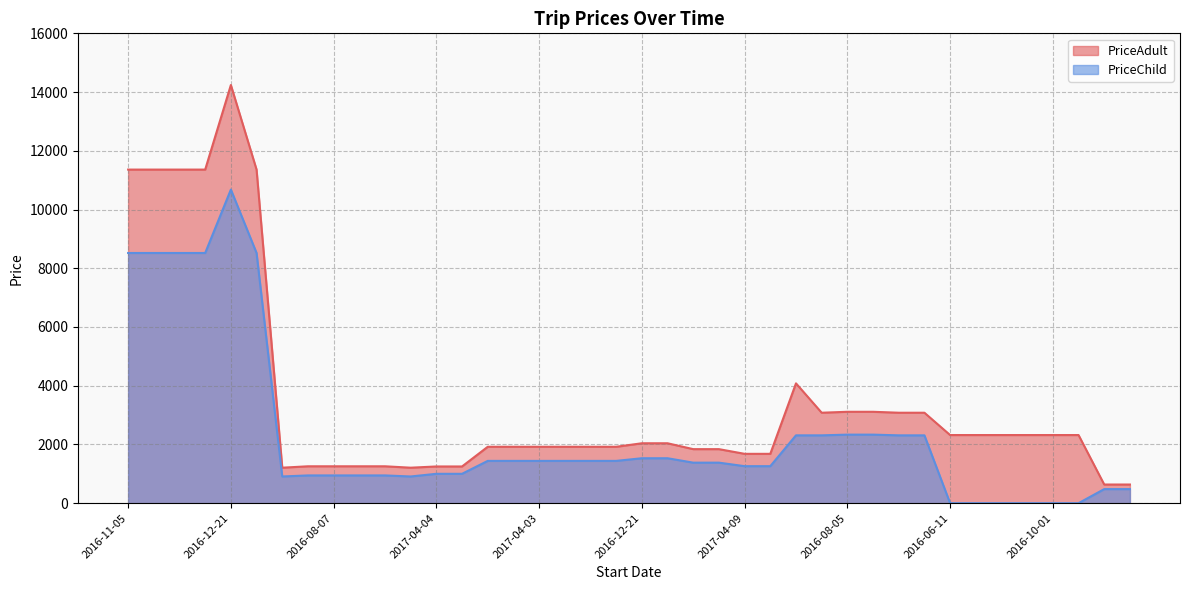

Is the value of PriceAdult at 2016-08-05 greater than the value of PriceChild at 2017-04-03?

Yes